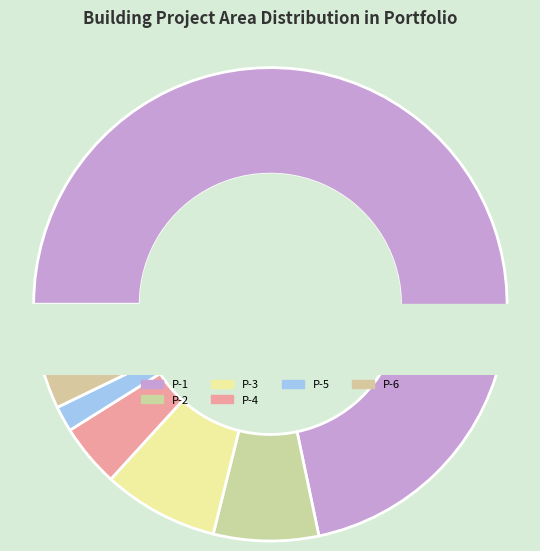

Which slice is the largest?

Portfolio Con Building Underground P-1